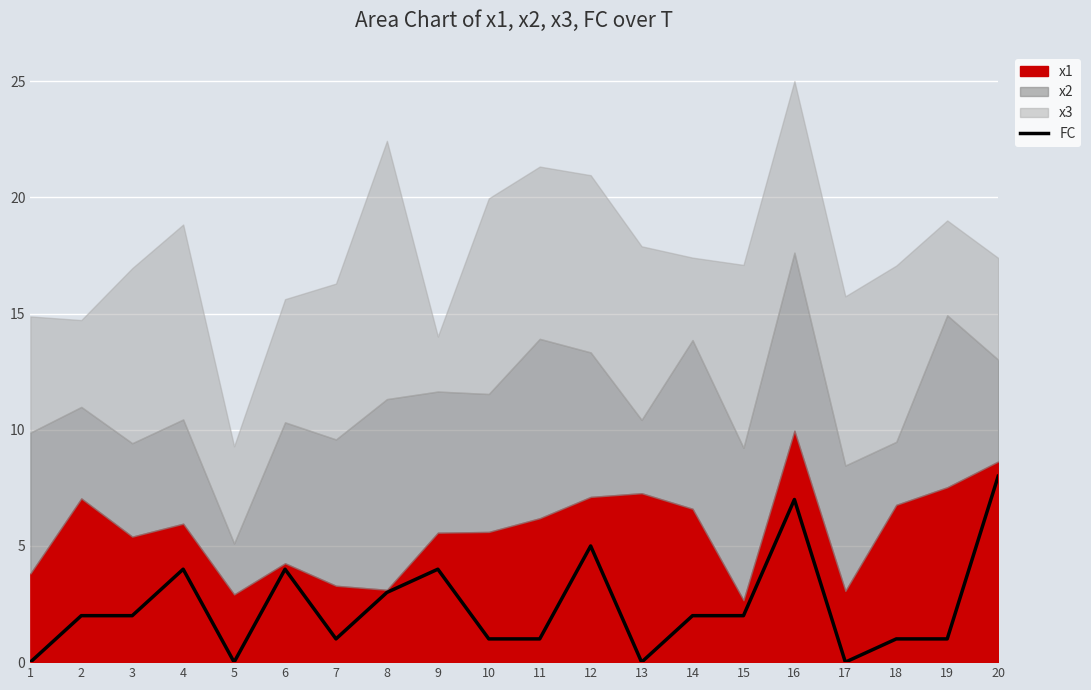

Reading left to right, what are all the values shown in this chart?

0	2	2	4	0	4	1	3	4	1	1	5	0	2	2	7	0	1	1	8